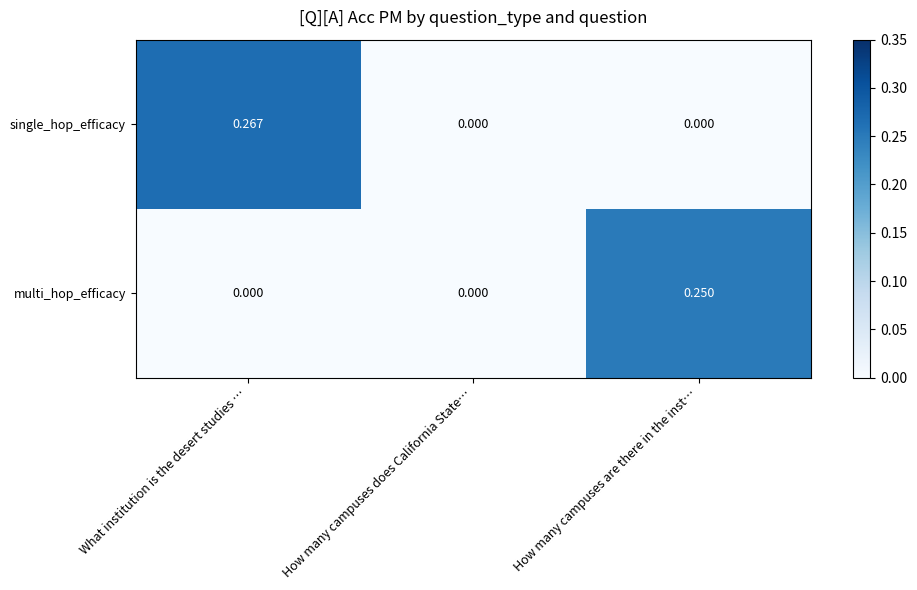

List the labels in order of single_hop_efficacy value, smallest first.

How many campuses does California State…, How many campuses are there in the inst…, What institution is the desert studies …